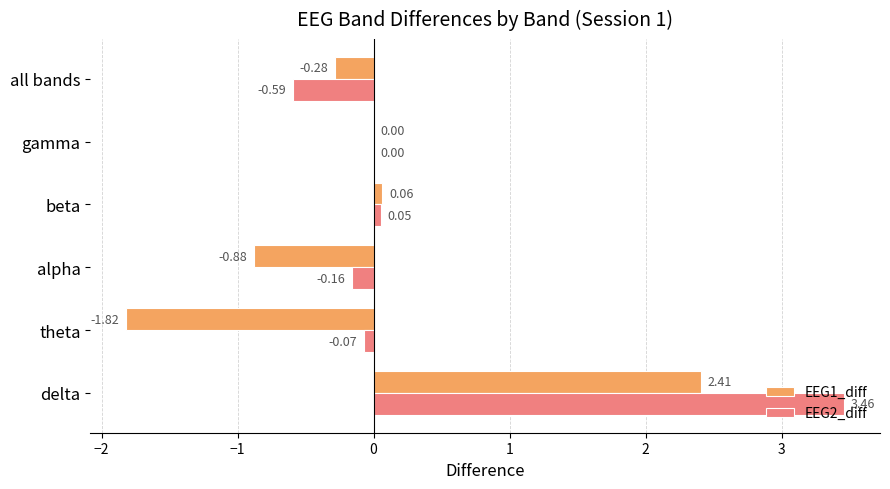

Between delta and alpha, which series saw the biggest shift?

EEG2_diff